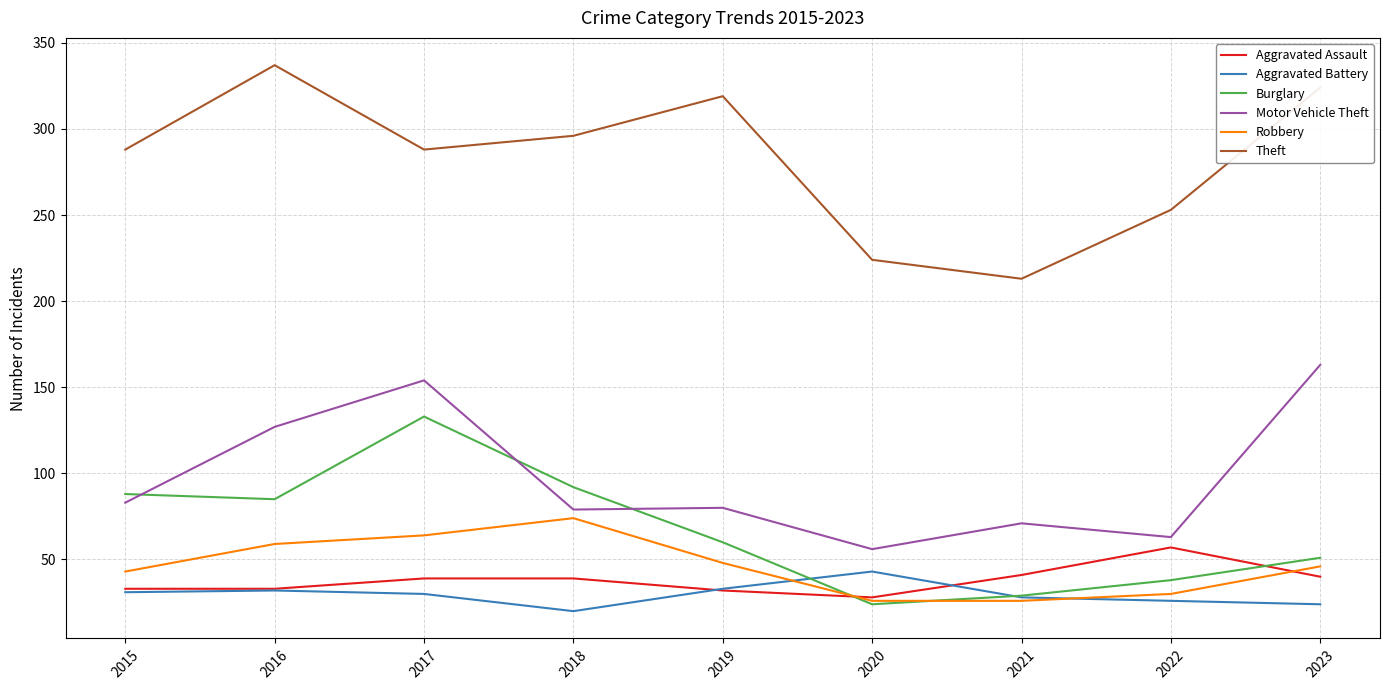

Does the chart display data point markers on the line(s)?

No